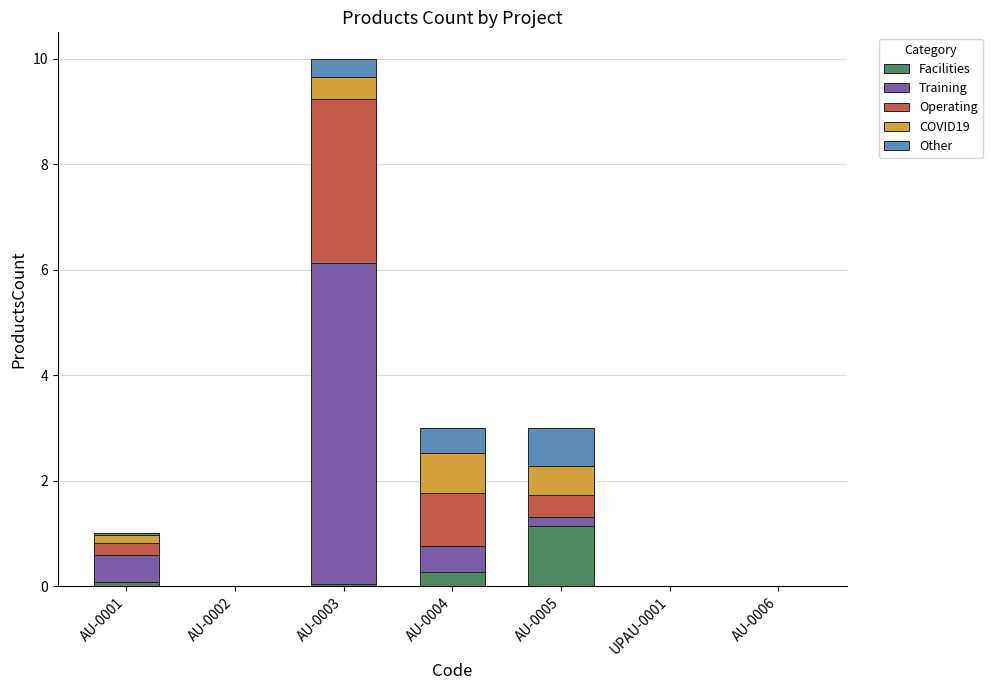

Which category has the highest value in the Facilities series?

AU-0005